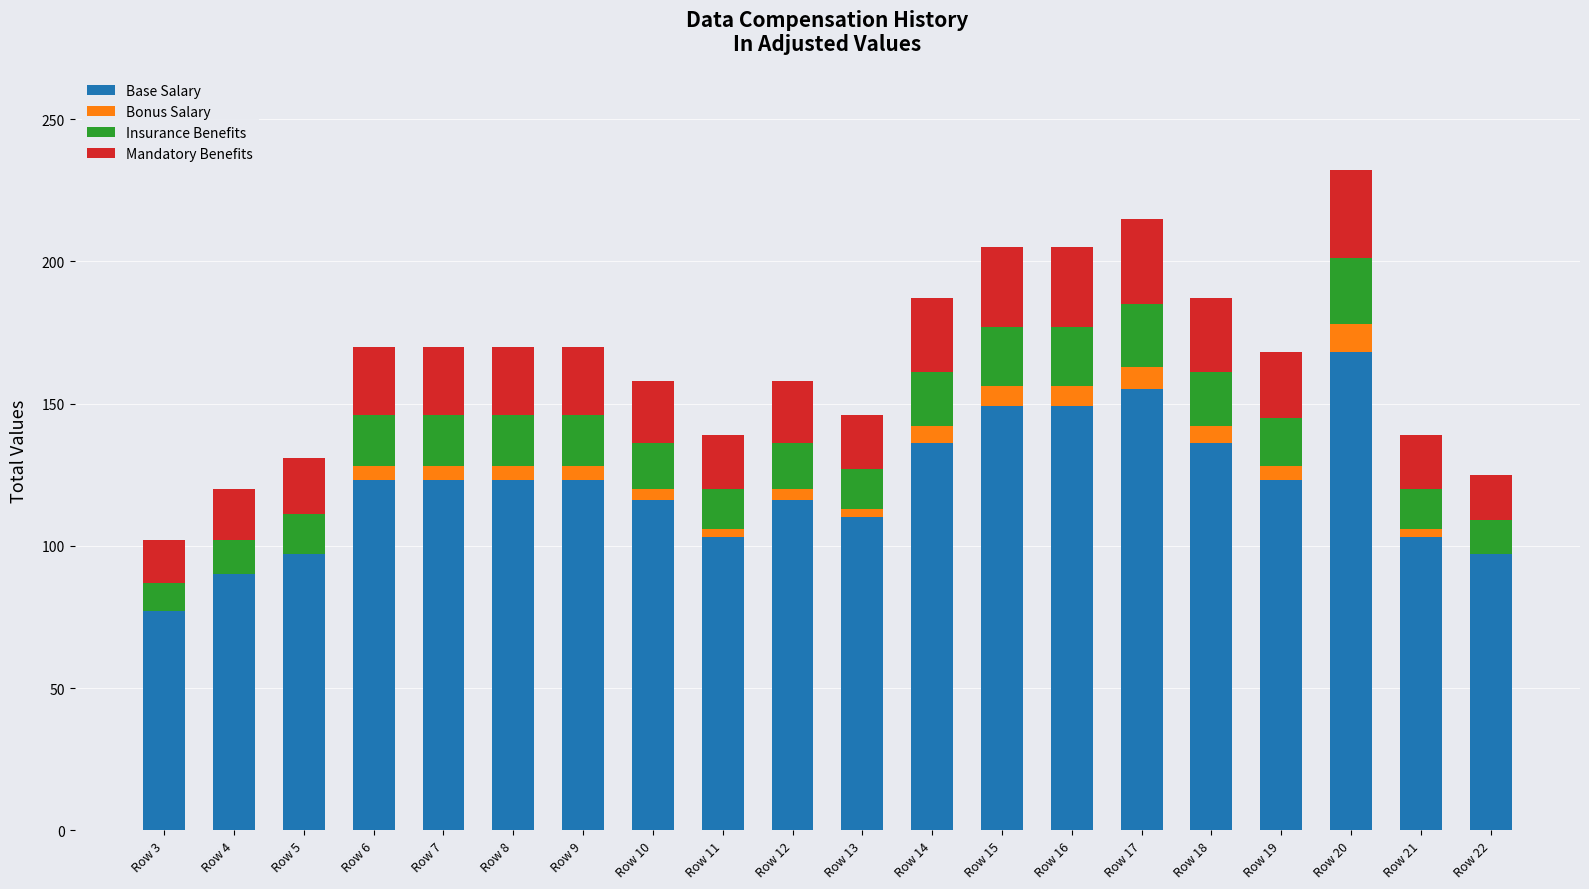

The value of Base Salary at Row 11 is 67. True or false?

False